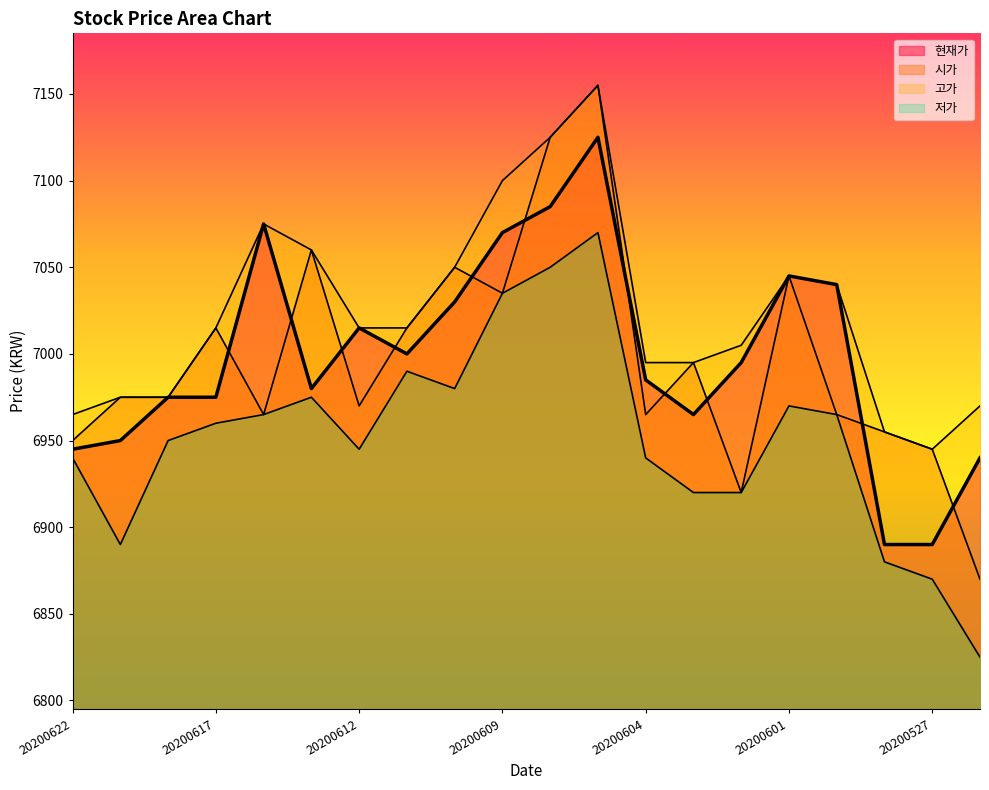

Between 20200529 and 20200526, which is larger?

20200529